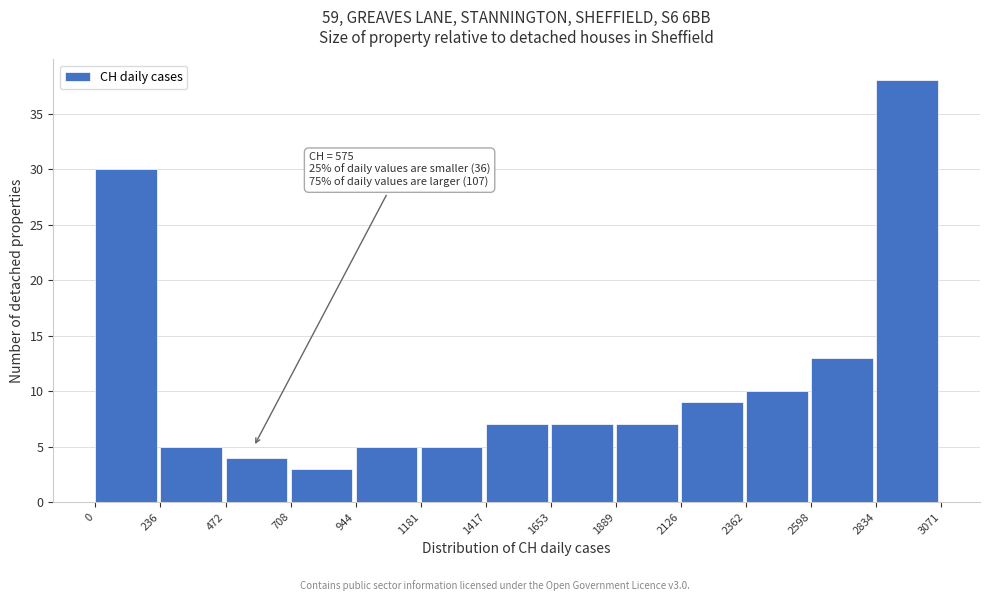

Over which range of the x-axis is the bar tallest?

2834 to 3071